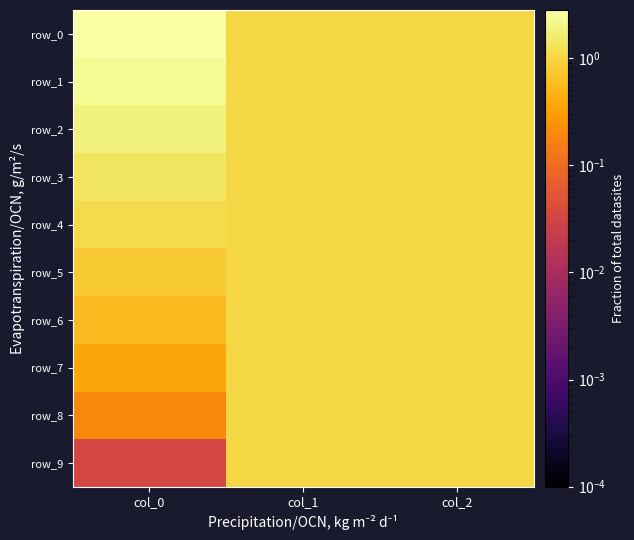

How many distinct data groups are displayed?

10